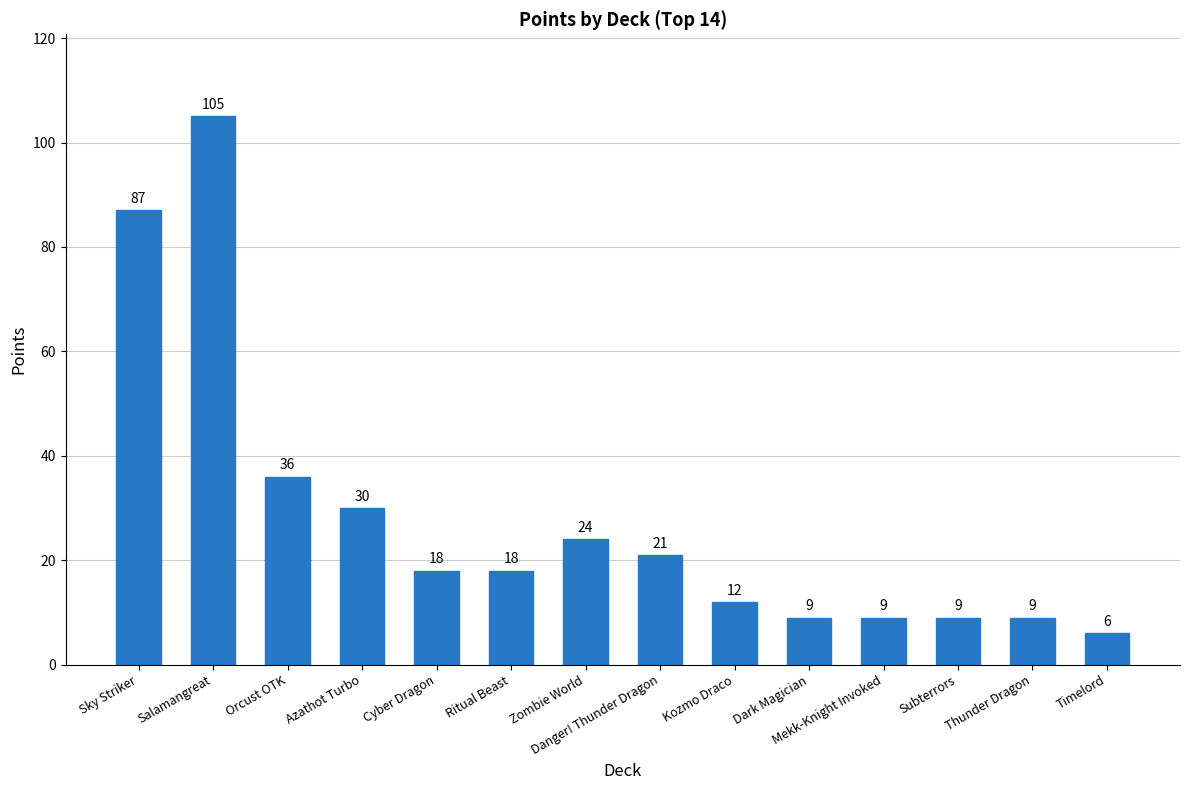

Read the value at Orcust OTK, to the nearest 5.

35